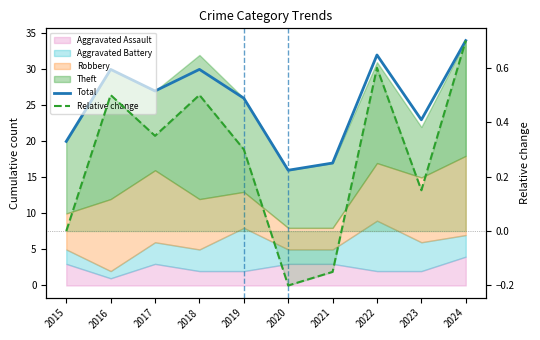

Where is the first local maximum for Total?

2016